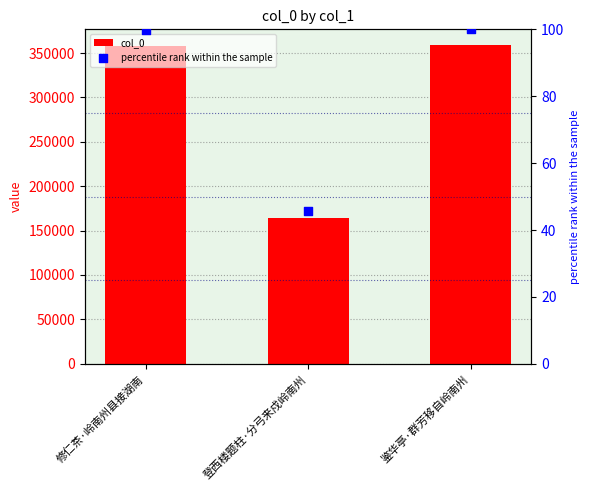

Is the value of col_0 at 鉴华亭·群芳移自岭南州 greater than the value of percentile rank within the sample at 修仁茶·岭南州县接湖南?

Yes